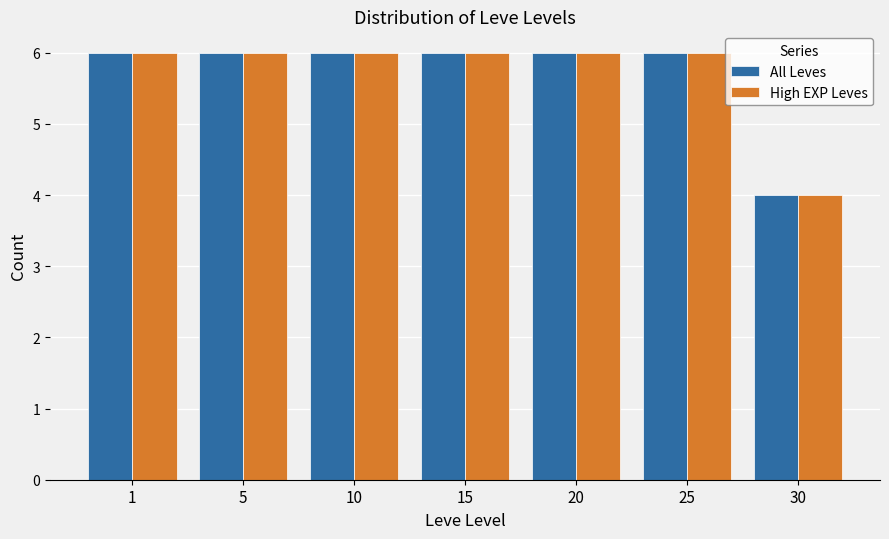

Reading left to right, extract all data points from this chart.

All Leves: 6	6	6	6	6	6	4
High EXP Leves: 6	6	6	6	6	6	4